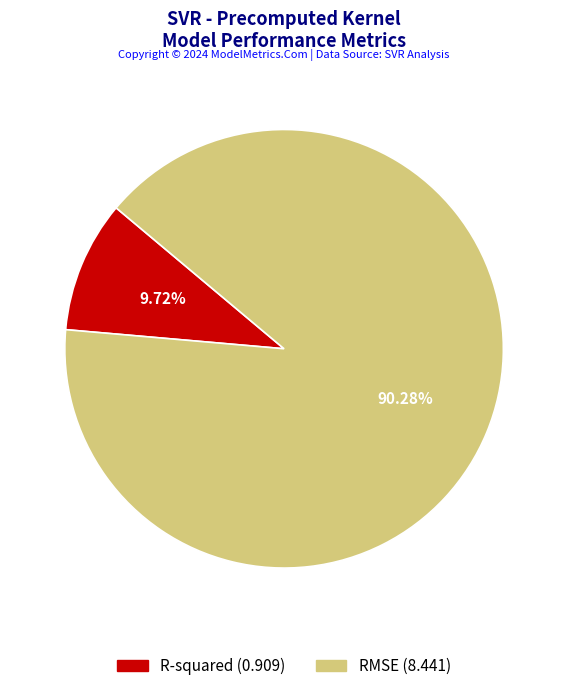

What percentage is NOT represented by R-squared?

90.3%